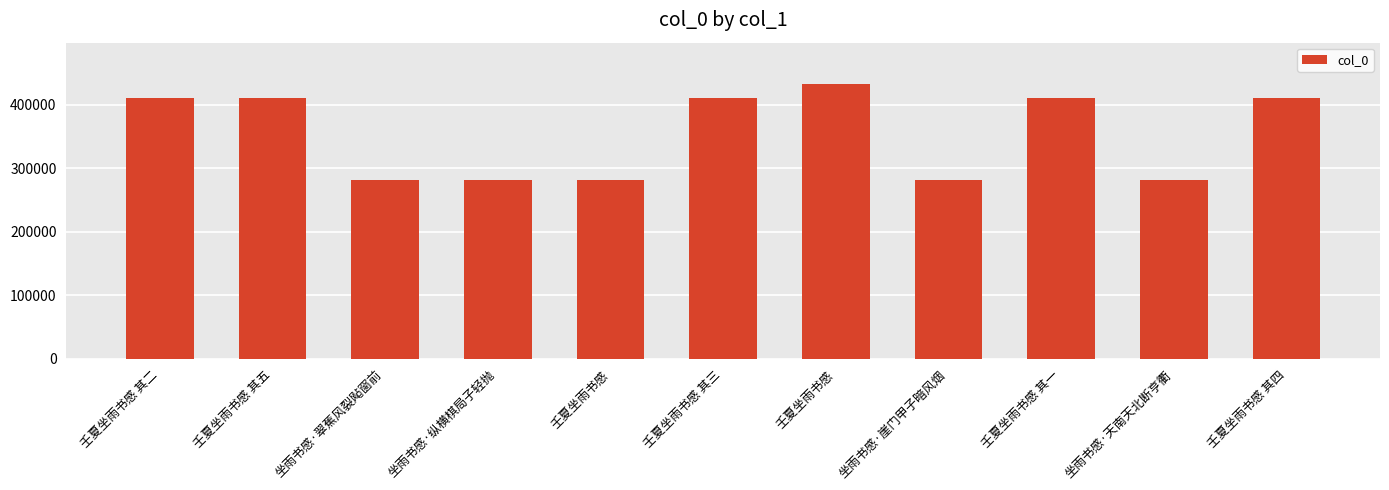

Where does the data first go above 410554?

壬夏坐雨书感 其二